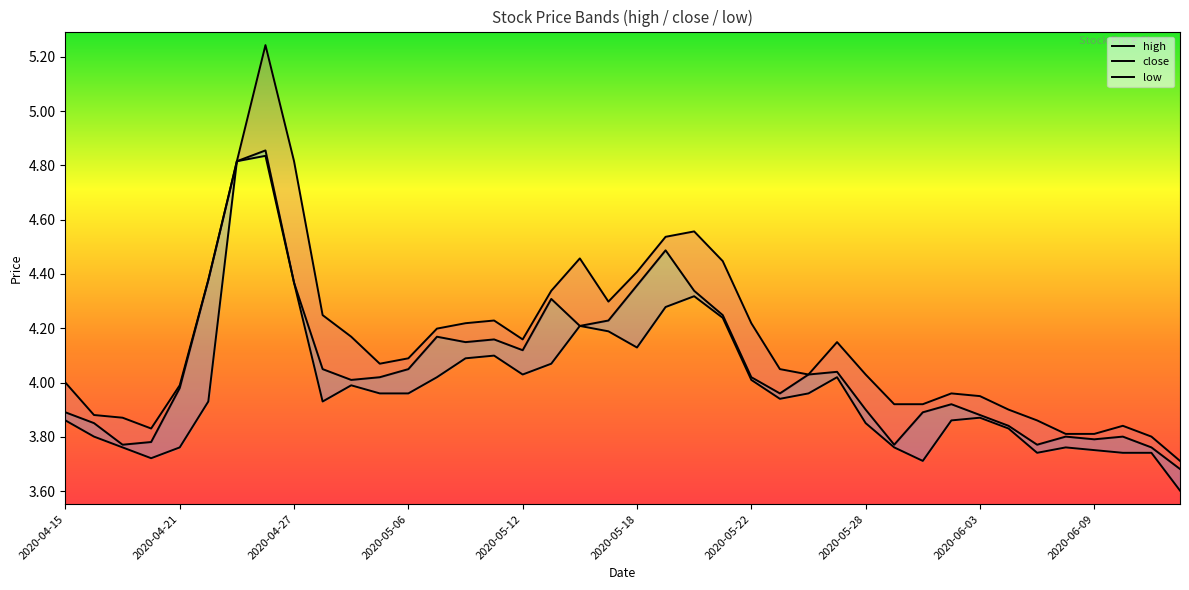

What is the value of the close point at the 14th from the left?

4.2